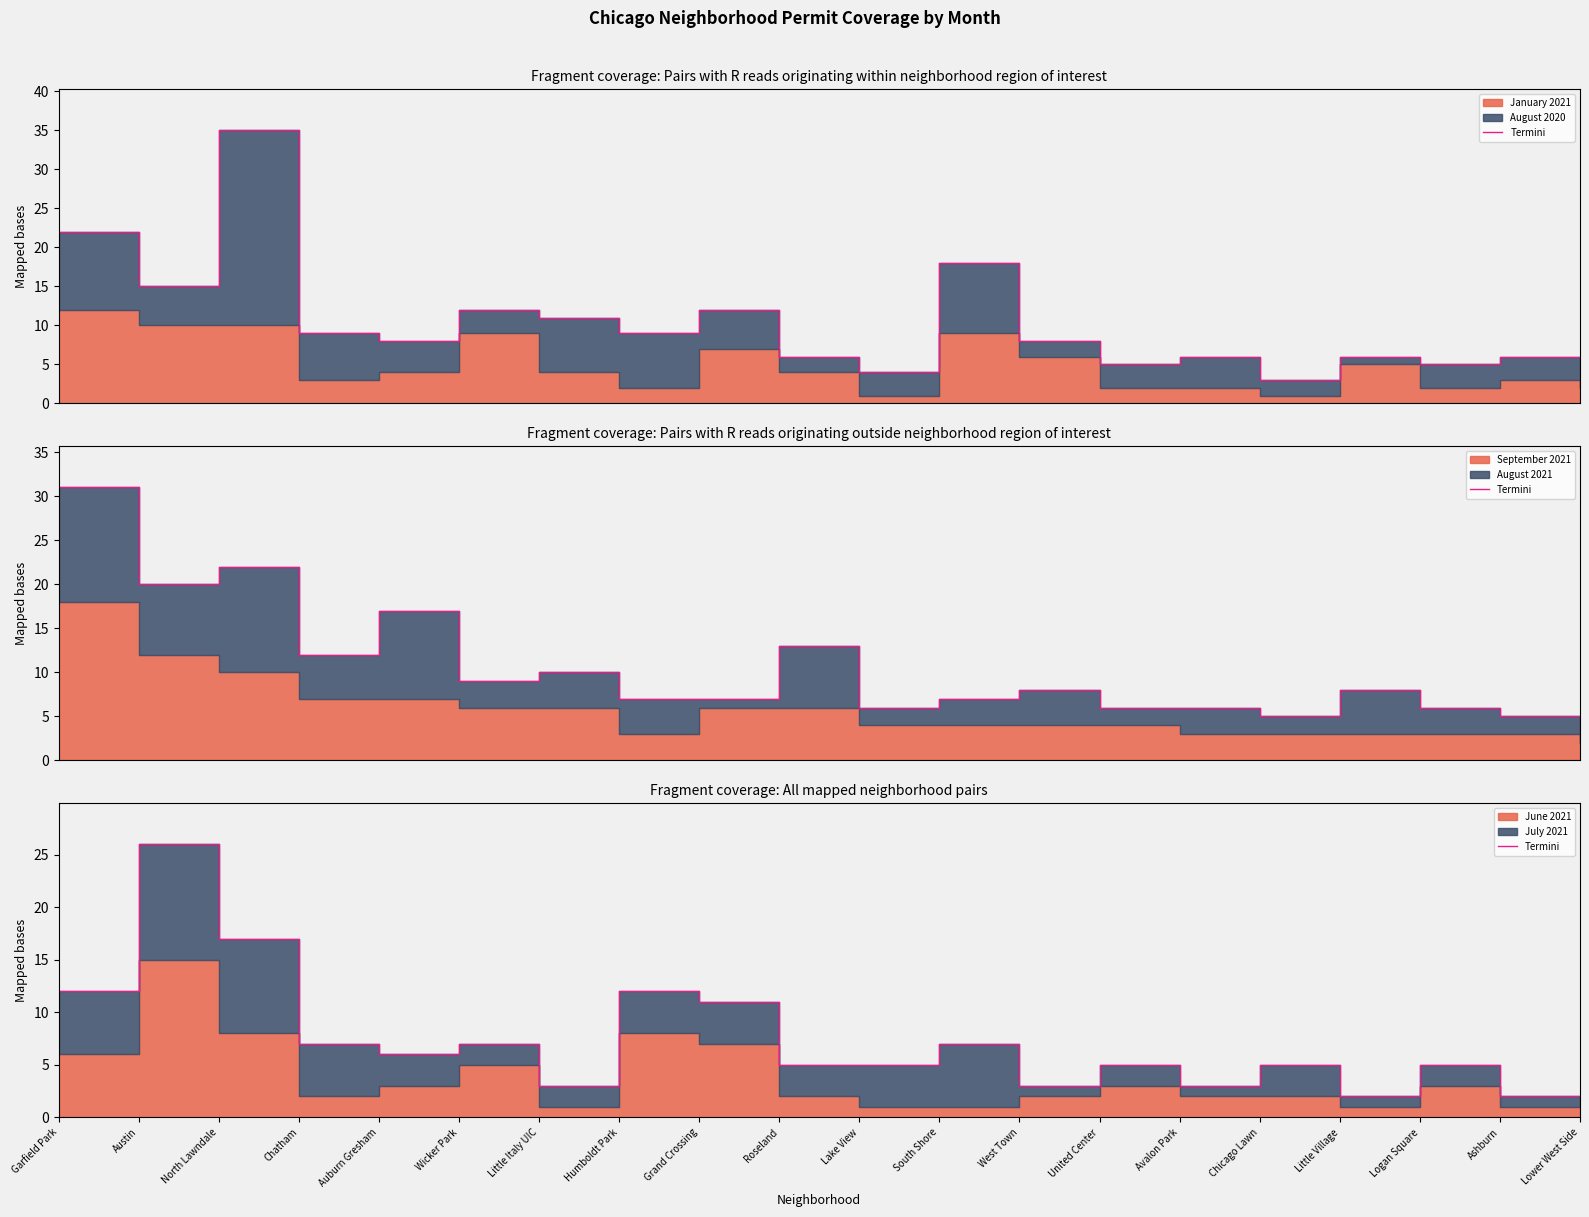

Where does the data first go above 5?

Garfield Park